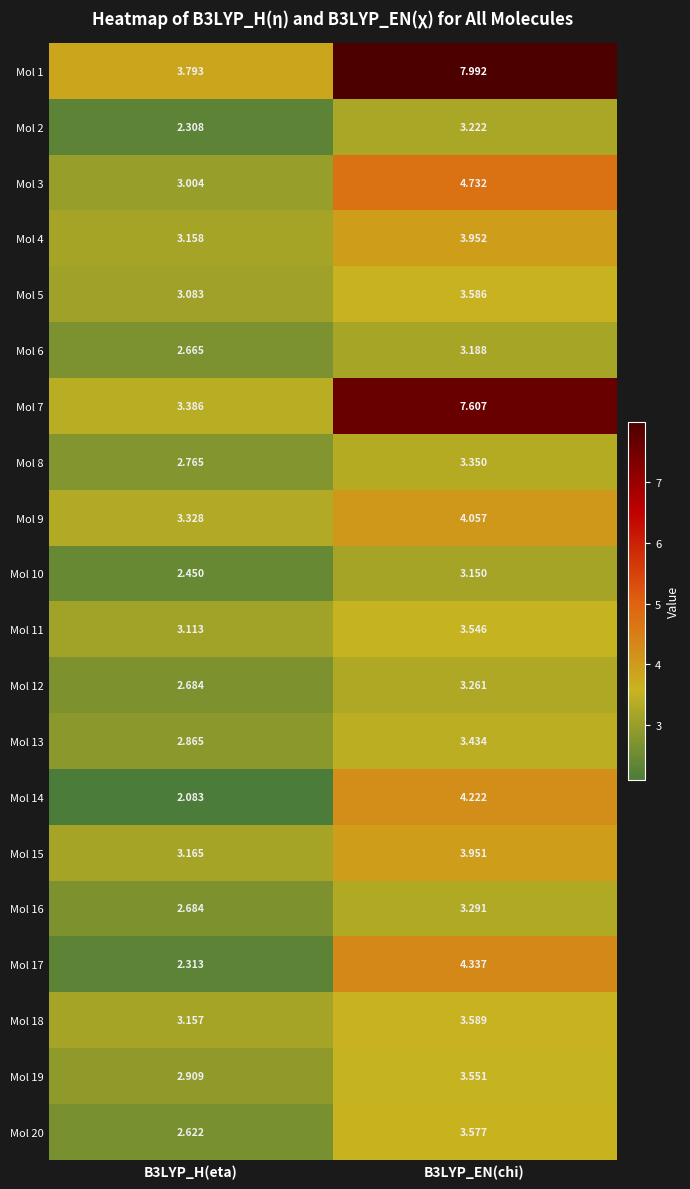

Is the value of Mol 10 at B3LYP_EN(chi) greater than the value of Mol 16 at B3LYP_EN(chi)?

No